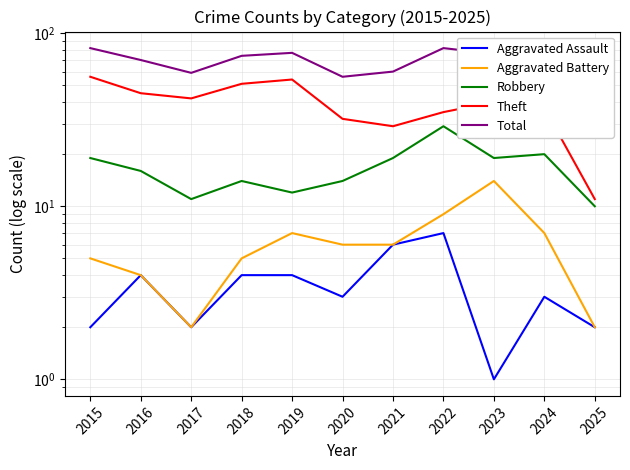

Rank the series by their maximum value, from lowest to highest.

Aggravated Assault, Aggravated Battery, Robbery, Theft, Total